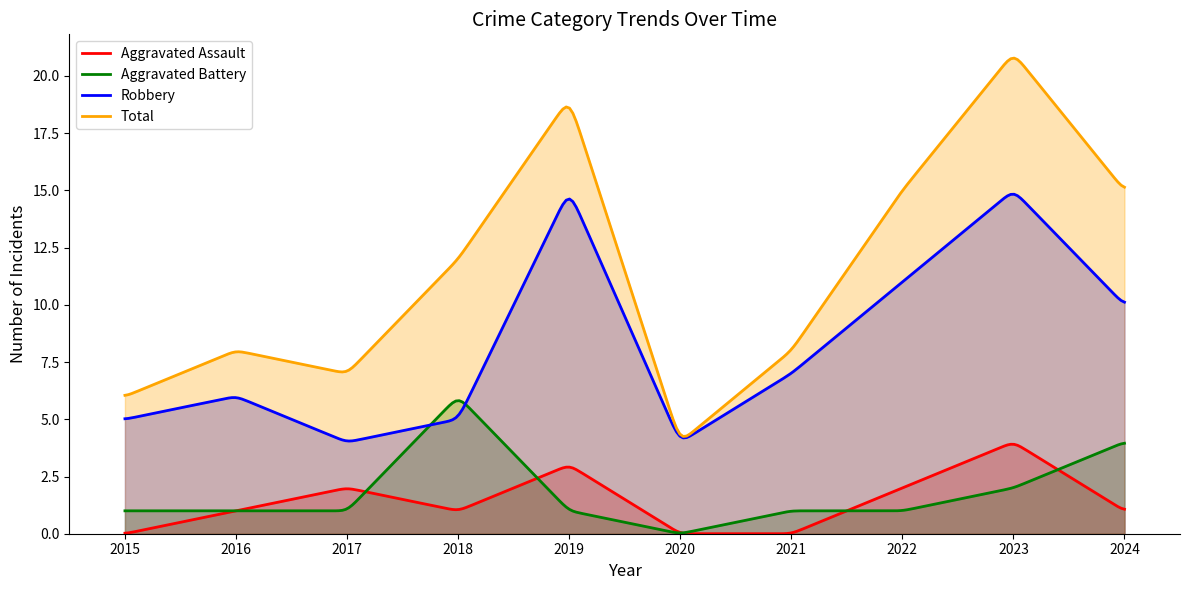

What is the average value of the Robbery series?

8.3